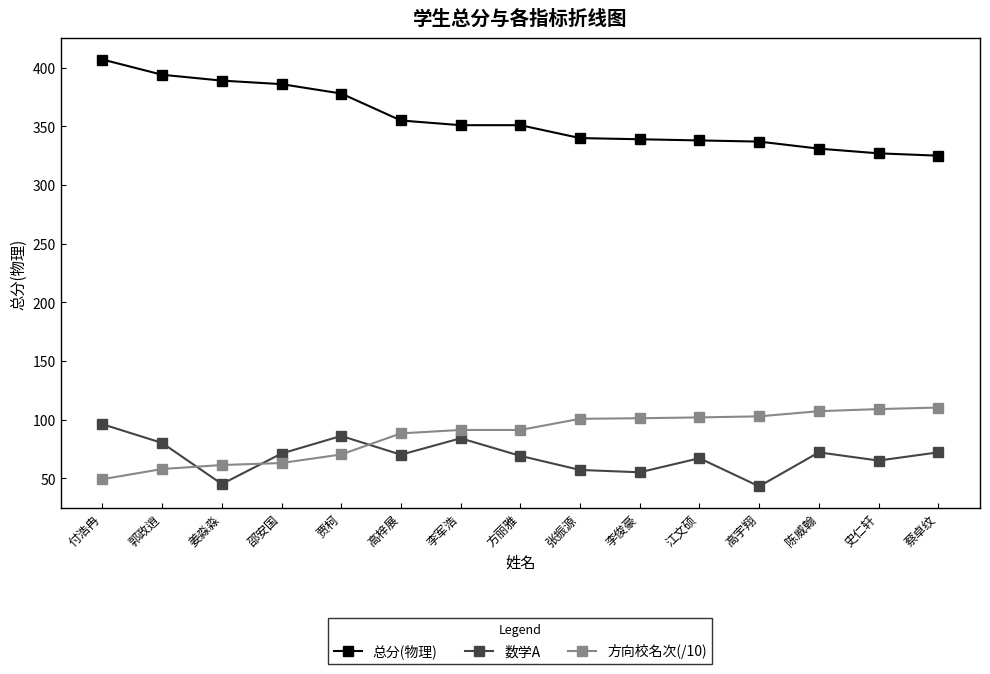

What is the label of the 5th point from the right?

江文硕